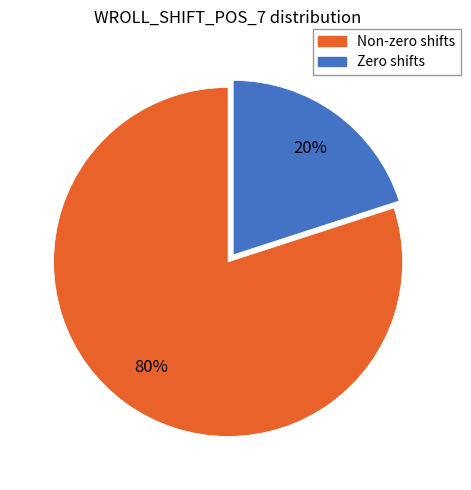

Do Zero shifts and Non-zero shifts together represent more than half of the pie?

Yes